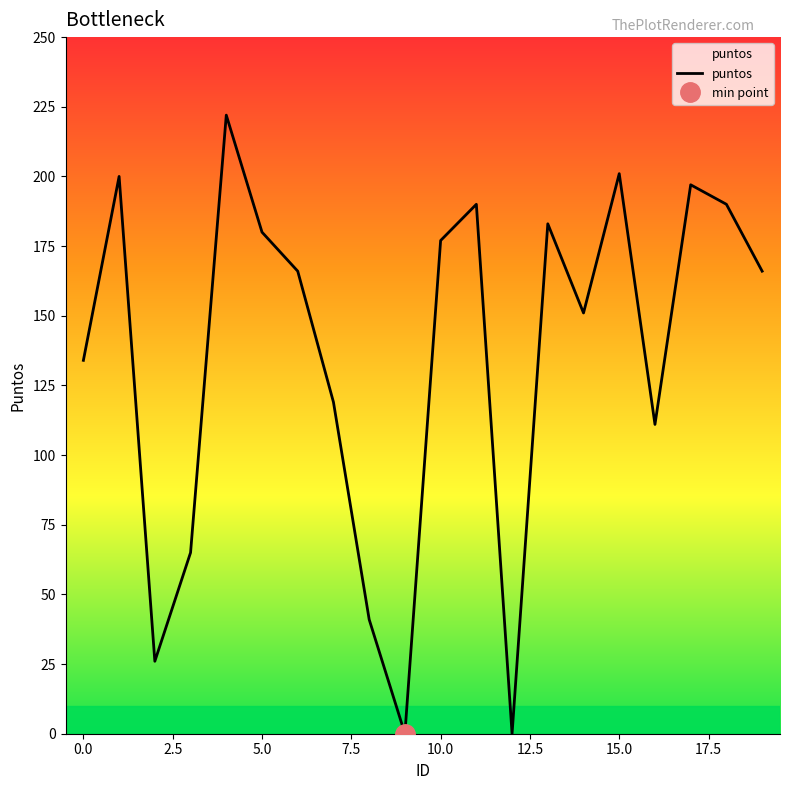

What is the value of the 20th point from the left?

166